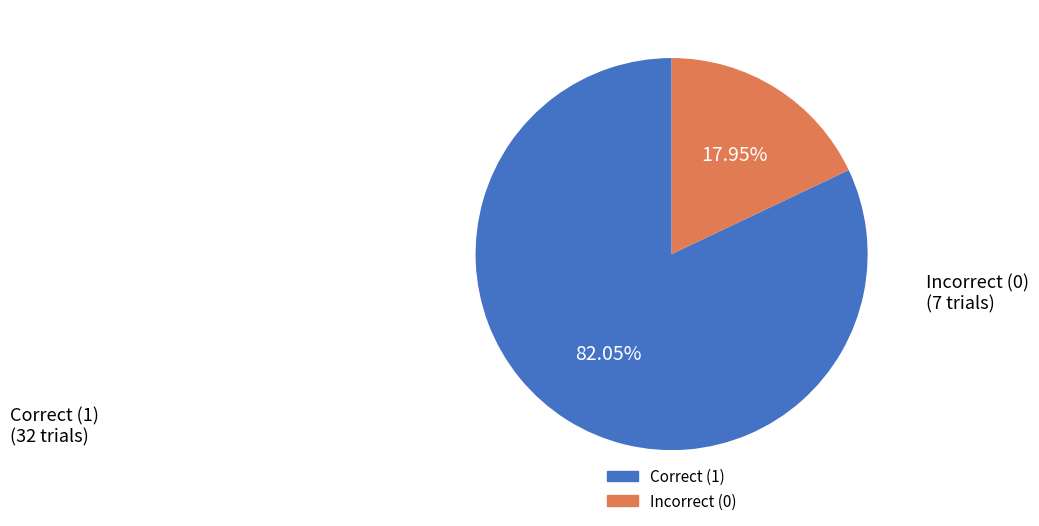

To the nearest percent, what is the difference between the largest and smallest slice percentages?

64%